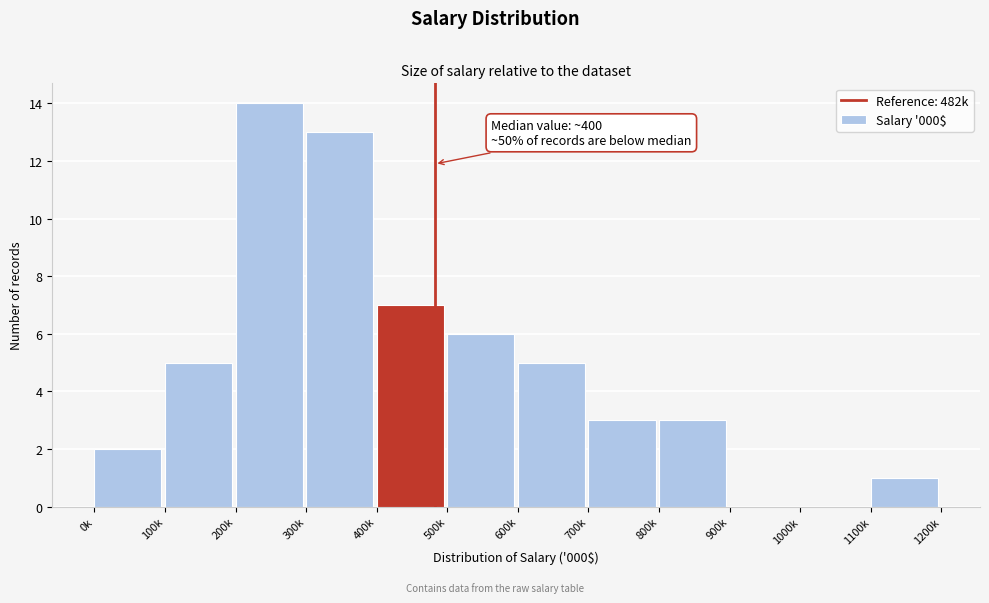

Reading left to right, what are all the values shown in this chart?

0k=2	100k=5	200k=14	300k=13	400k=7	500k=6	600k=5	700k=3	800k=3	900k=0	1000k=0	1100k=1